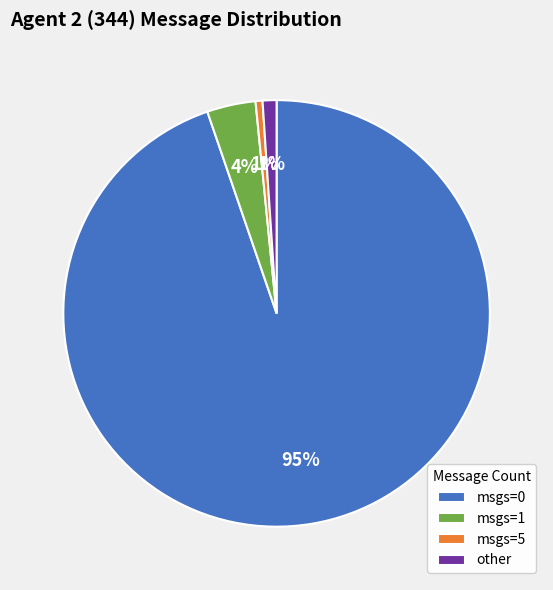

The msgs=5 slice represents 11% of the pie. True or false?

False